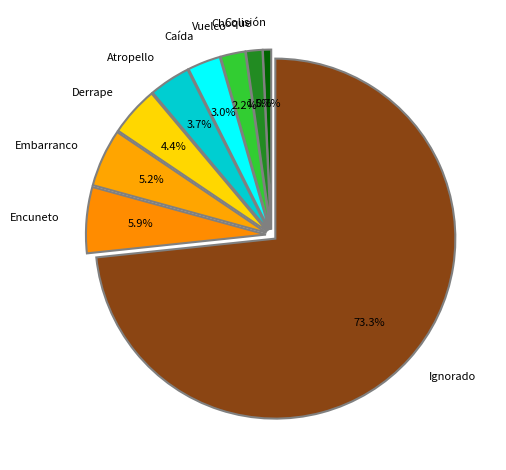

Which has a higher value, Encuneto or Colisión?

Encuneto